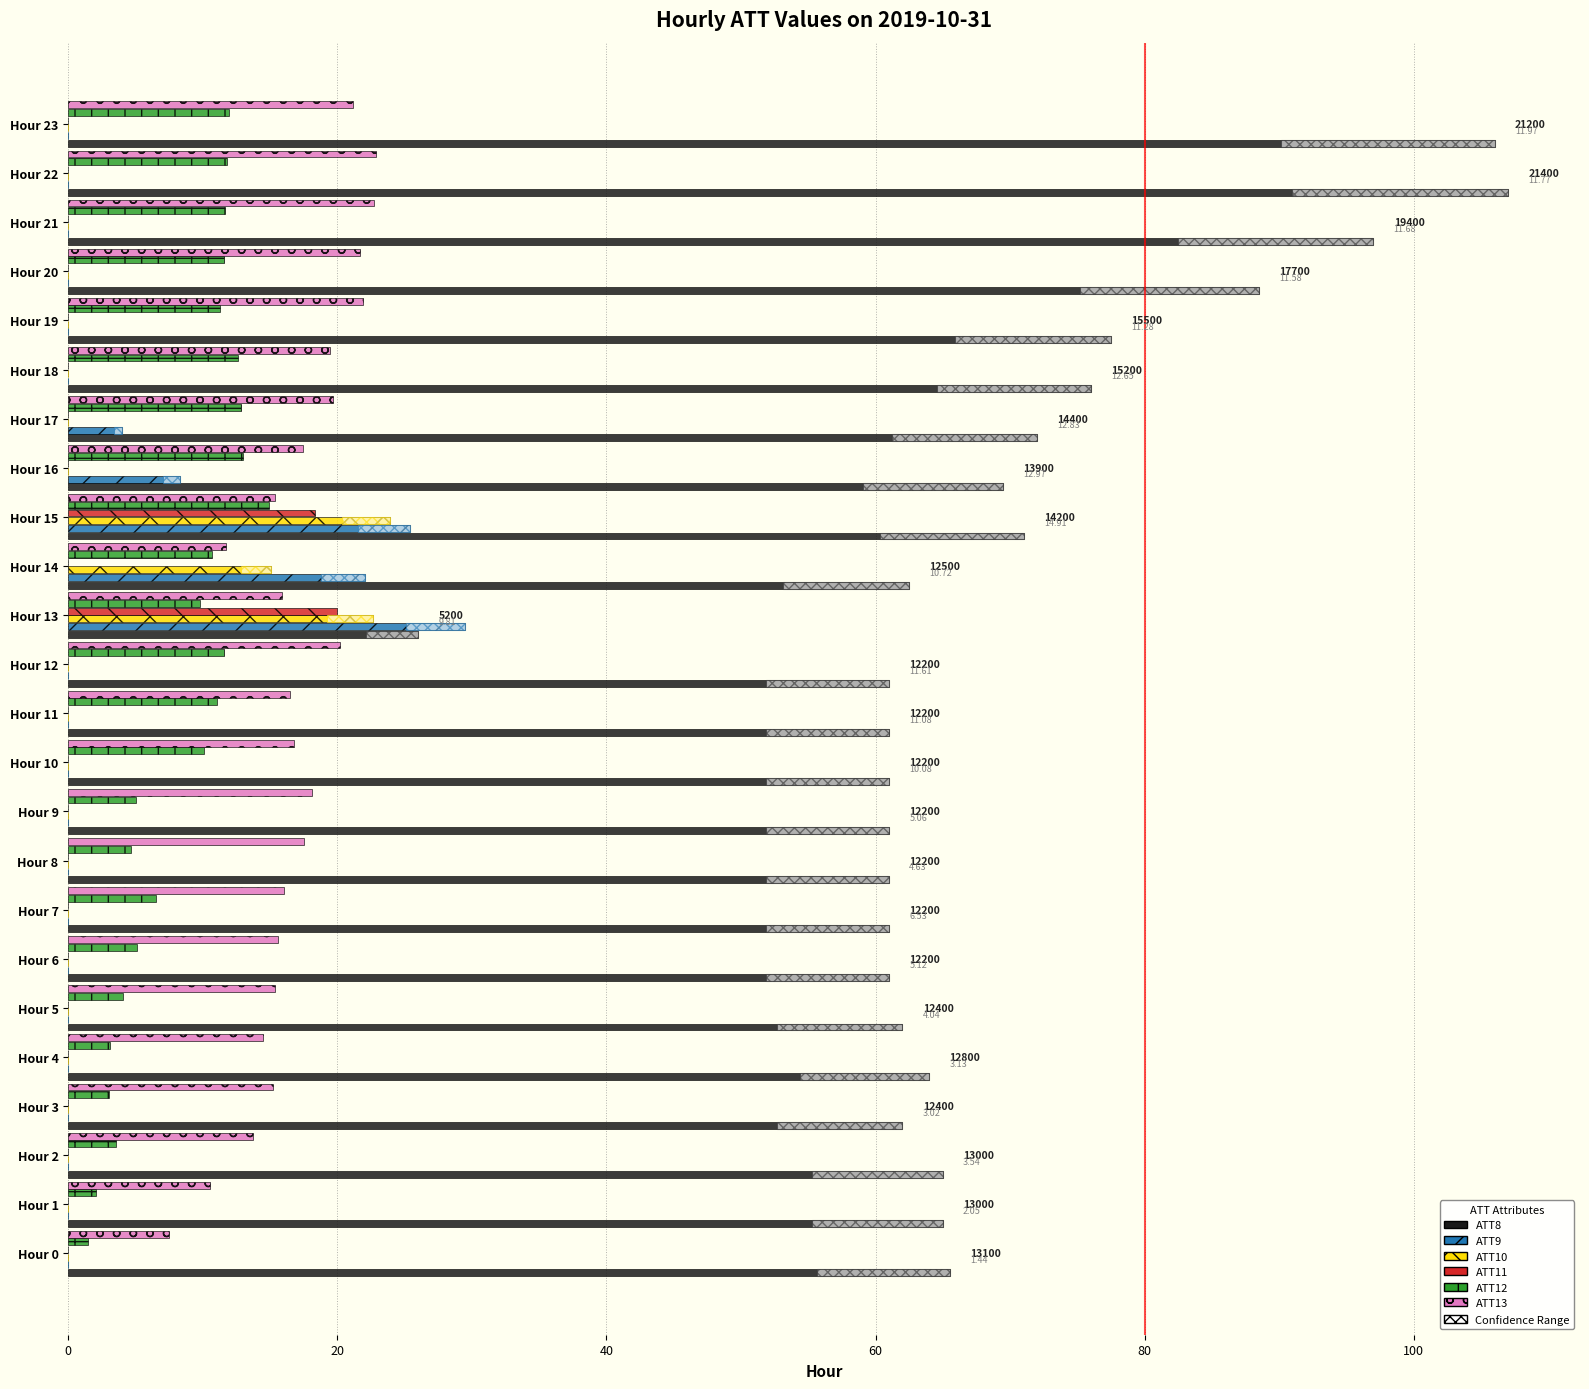

True or false: ATT9 has a value of -9.6 at Hour 5.

False